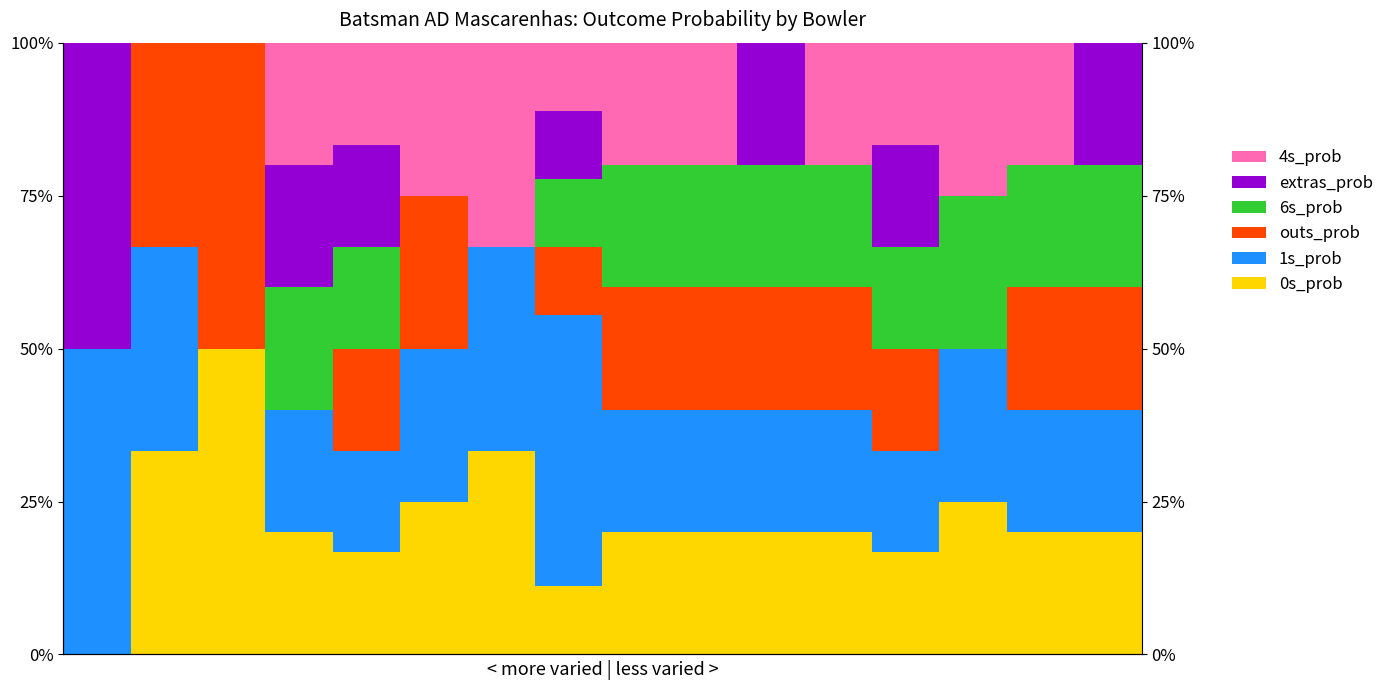

What is the difference between the maximum and minimum values in the outs_prob series?

0.5